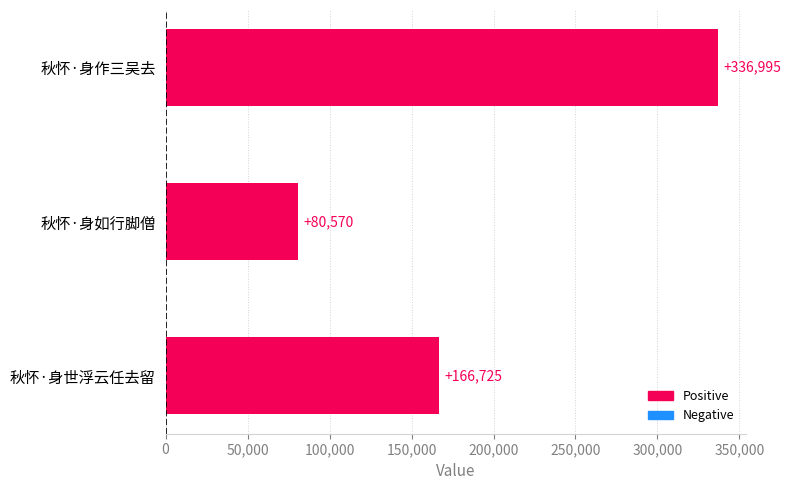

List the labels in order of value, smallest first.

秋怀·身如行脚僧, 秋怀·身世浮云任去留, 秋怀·身作三吴去